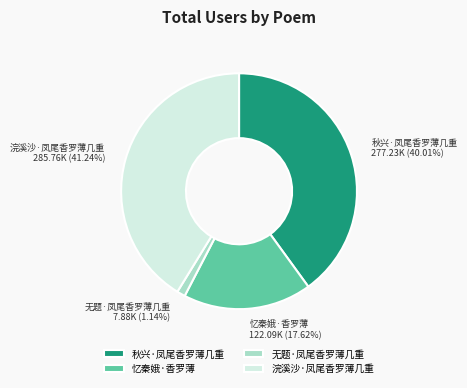

How many segments does this pie chart have?

4